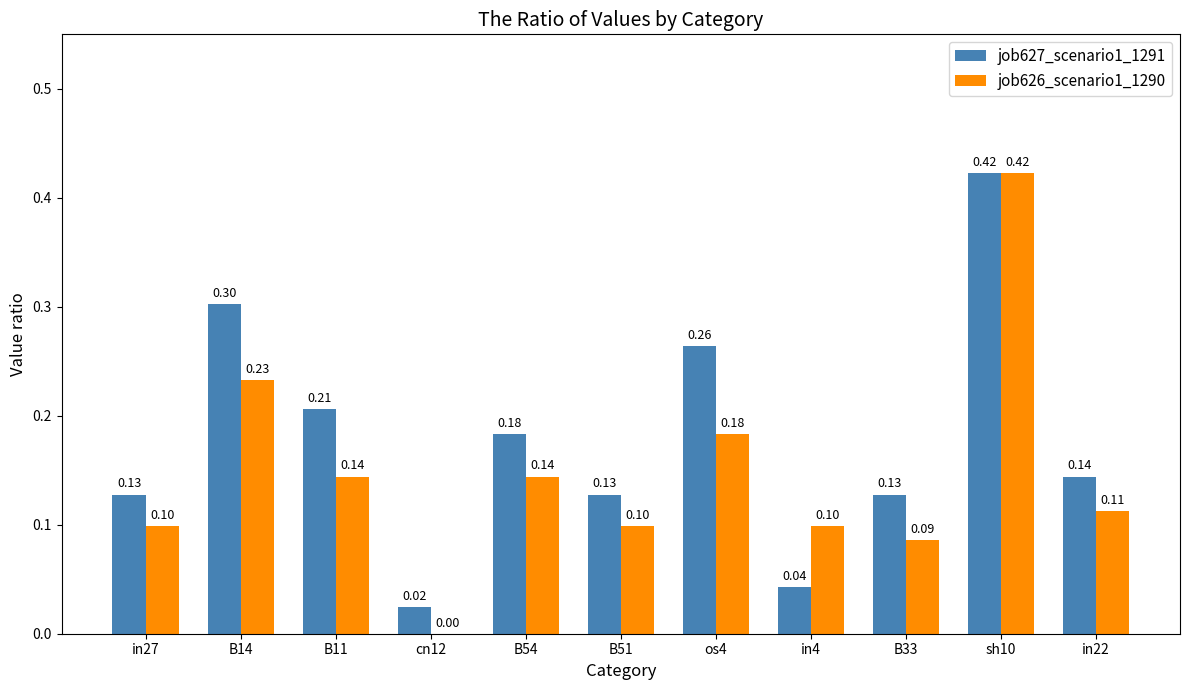

Which category has the highest value in the job626_scenario1_1290 series?

sh10